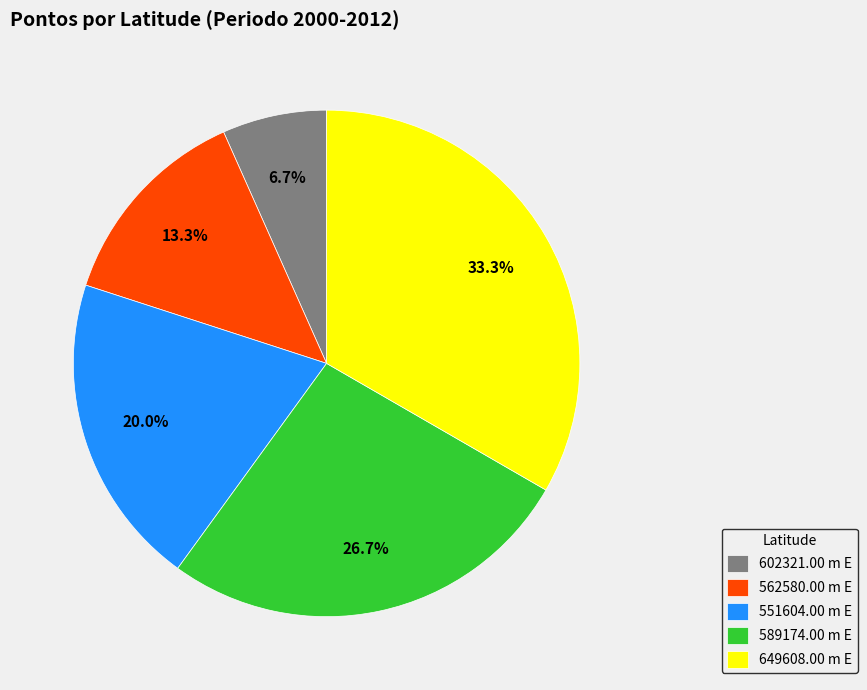

Is it true that 602321.00 m E is 1% of the pie?

False